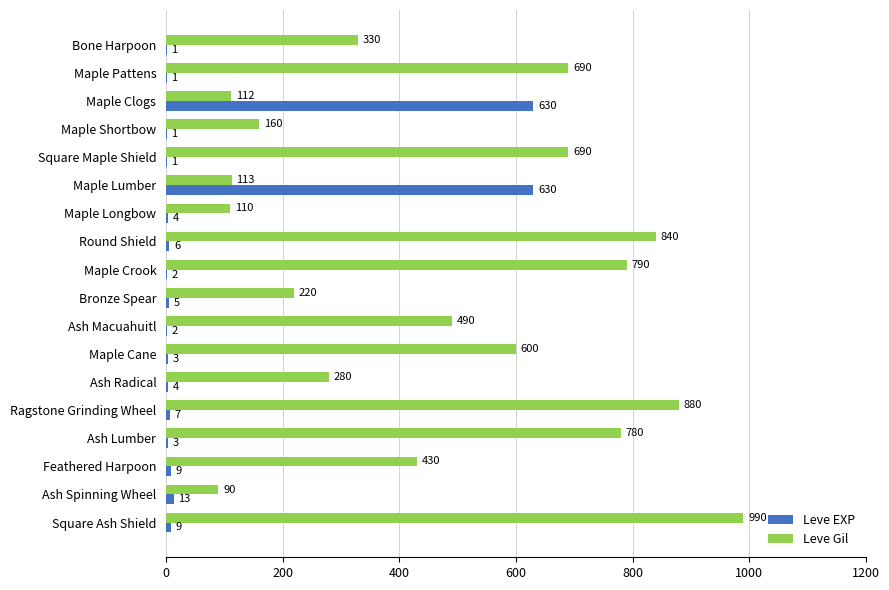

What are all the series names shown in the legend?

Leve EXP, Leve Gil